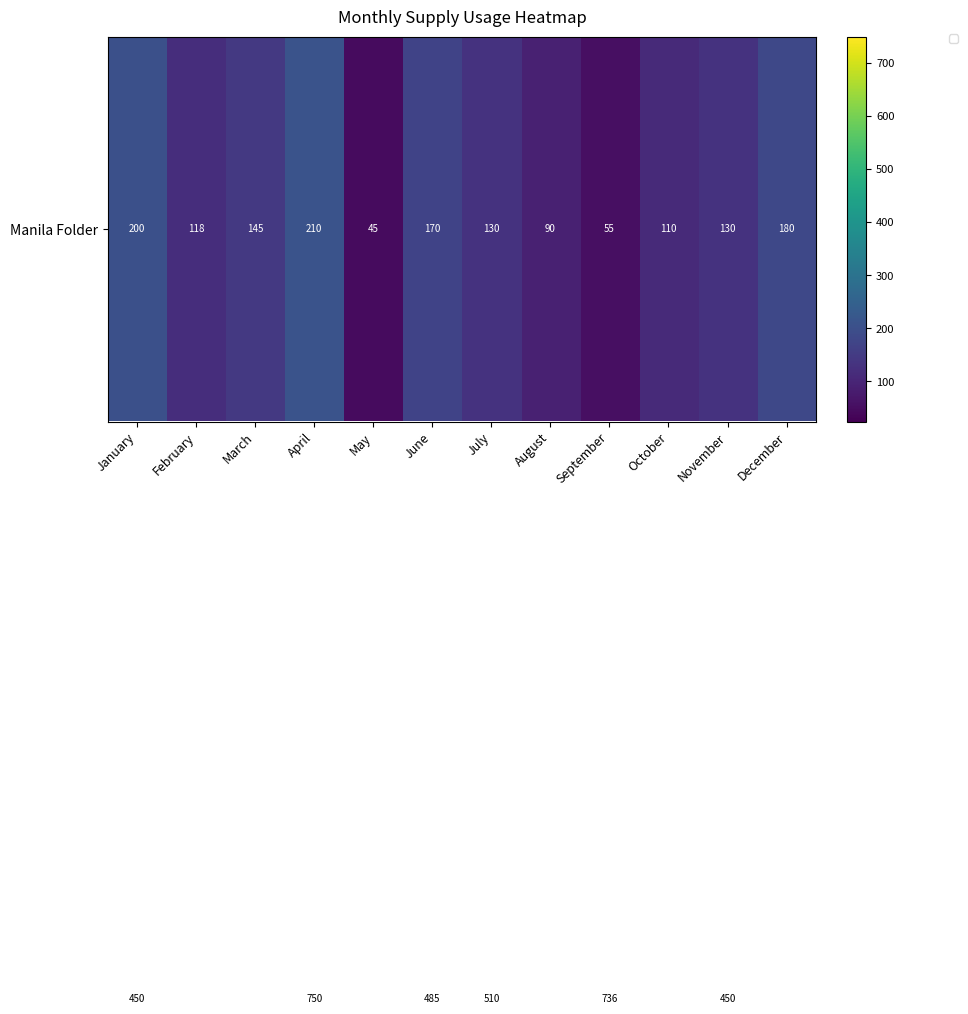

At which category is the sum across all series the highest?

April